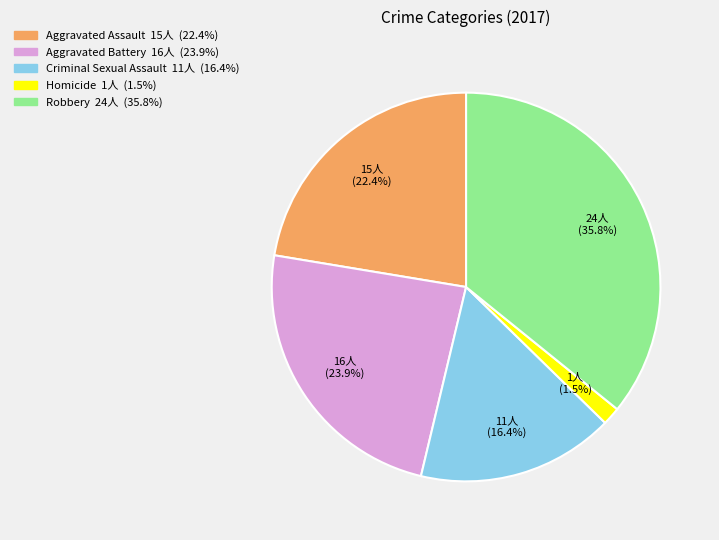

The Aggravated Battery slice represents 24% of the pie. True or false?

True